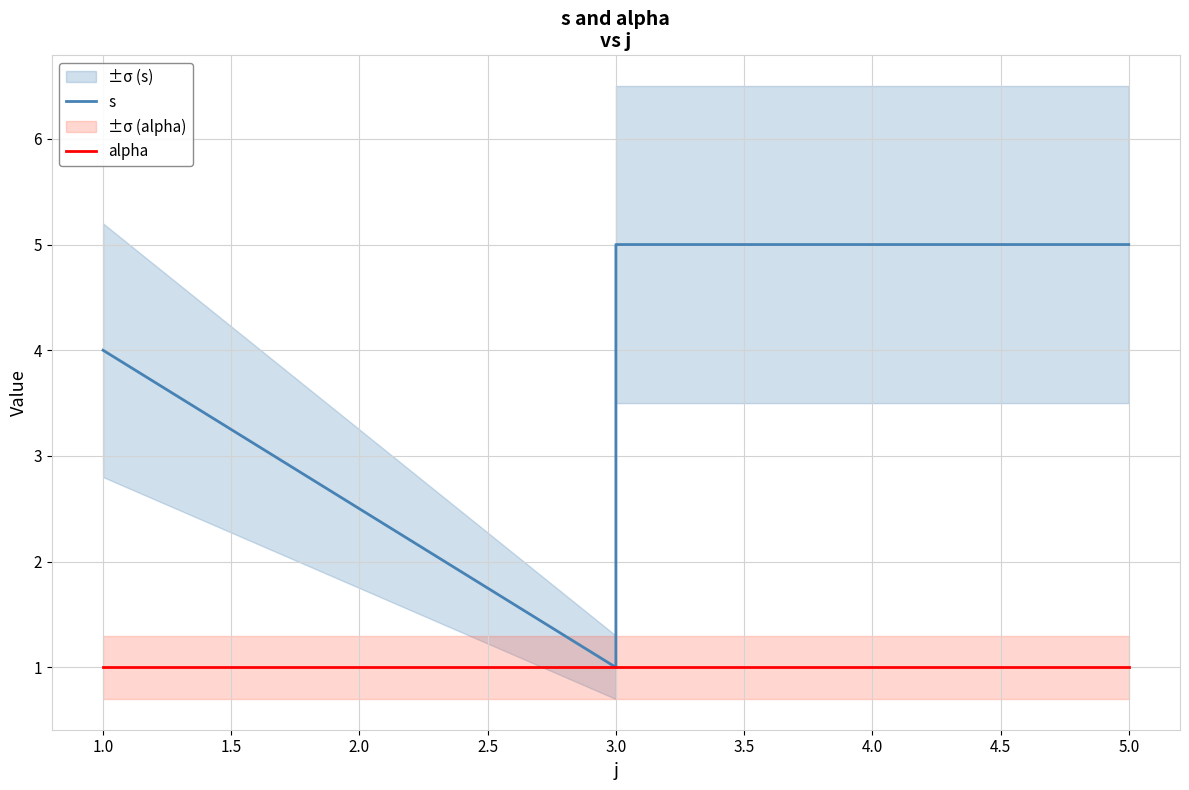

True or false: alpha and s cross at least once.

False